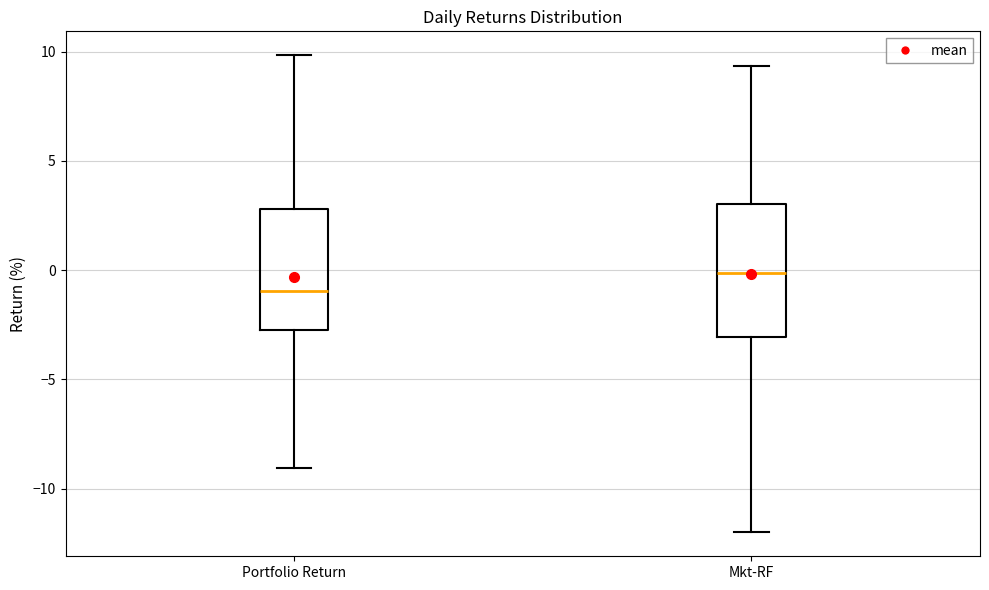

Reading left to right, transcribe this box plot: for each box, give where its median line is, the range the box spans, and where its two whiskers end, as read against the y-axis. The values are not printed on the chart, so give them approximately, as read against the axis.

Portfolio Return: median -1.0, box -2.5 to 3.0, whiskers -9.0 to 10.0
Mkt-RF: median 0.0, box -3.0 to 3.0, whiskers -12.0 to 9.5